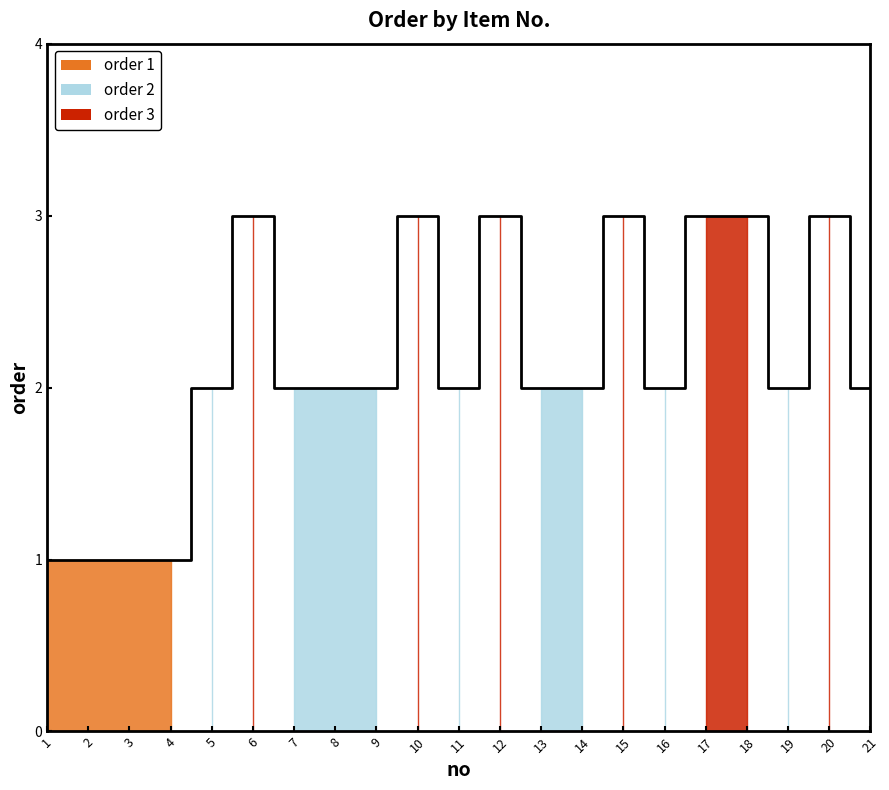

List the labels in order of value, smallest first.

1, 2, 3, 4, 5, 7, 8, 9, 11, 13, 14, 16, 19, 21, 6, 10, 12, 15, 17, 18, 20